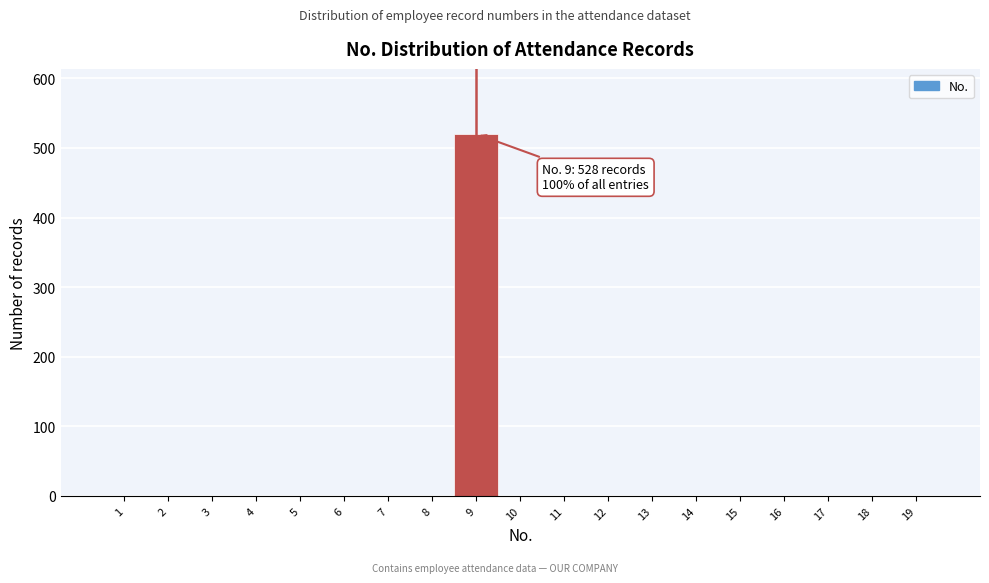

Reading left to right, transcribe all the data shown in this chart.

1=0	2=0	3=0	4=0	5=0	6=0	7=0	8=0	9=520	10=0	11=0	12=0	13=0	14=0	15=0	16=0	17=0	18=0	19=0